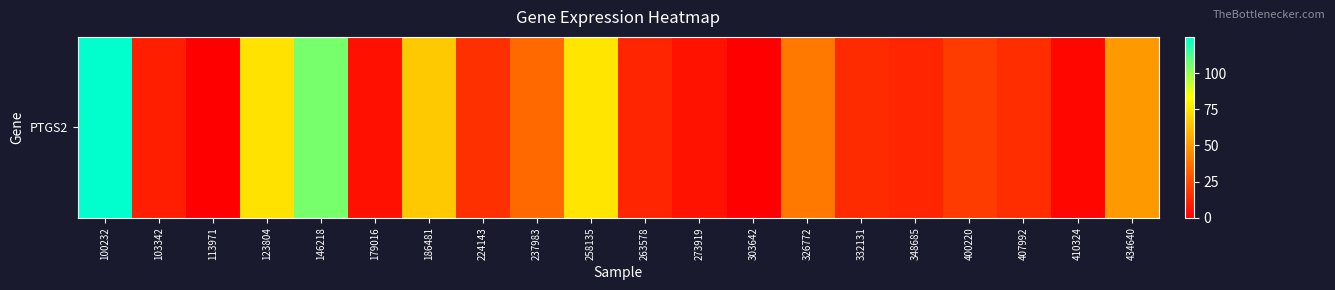

What is the difference between the second highest and minimum values?

105.2